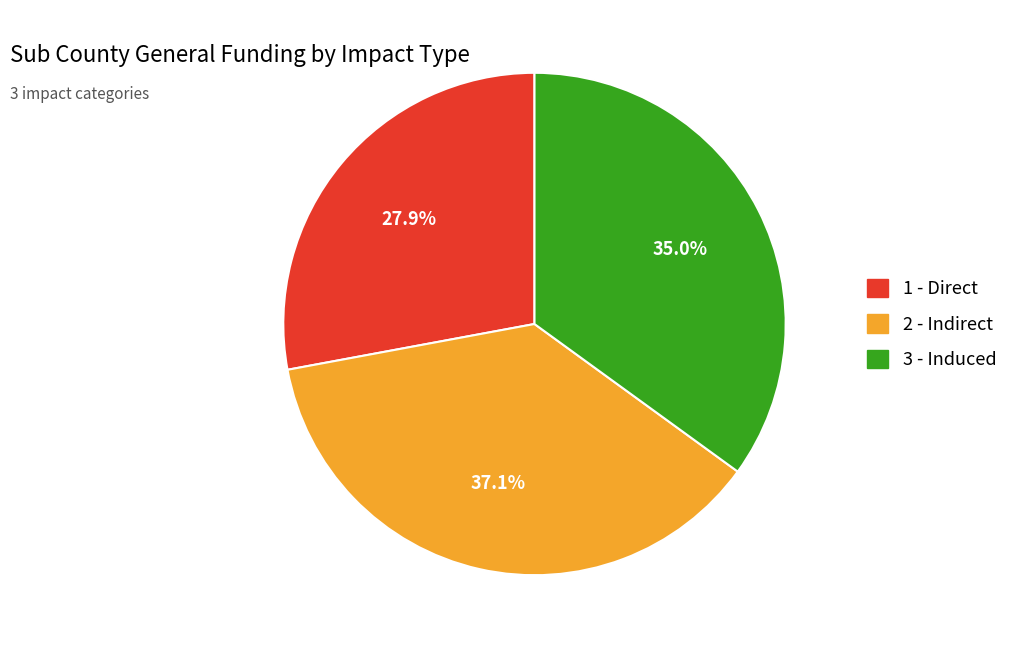

Approximately how many times larger is the value at 1 - Direct compared to 3 - Induced?

0.8